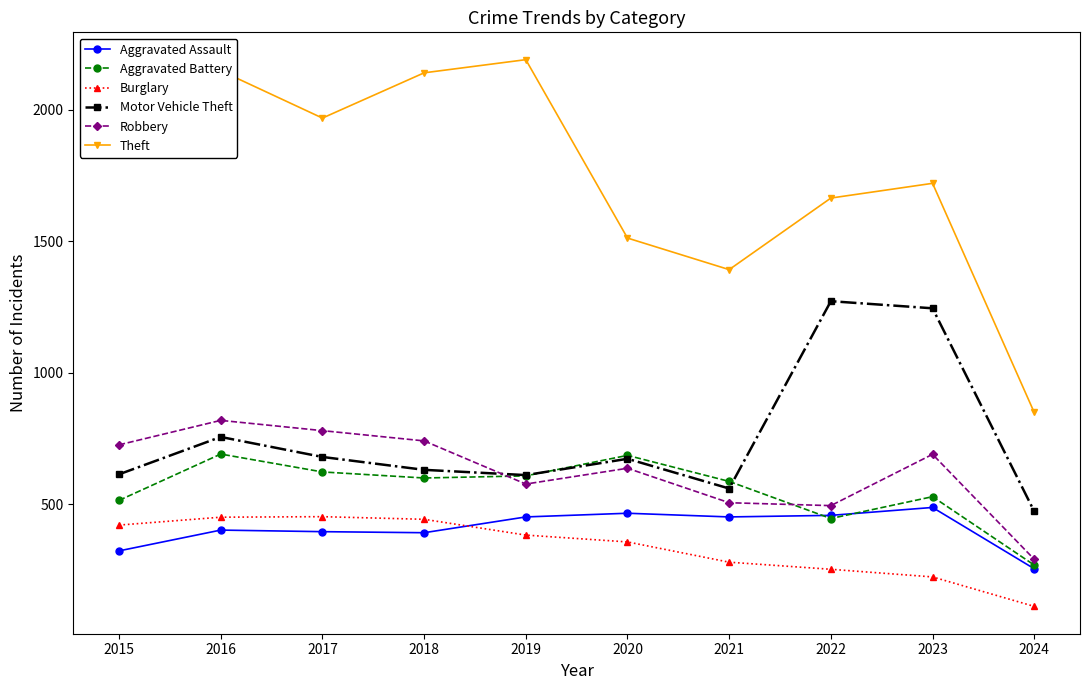

What is the sum of all Aggravated Assault values?

4084